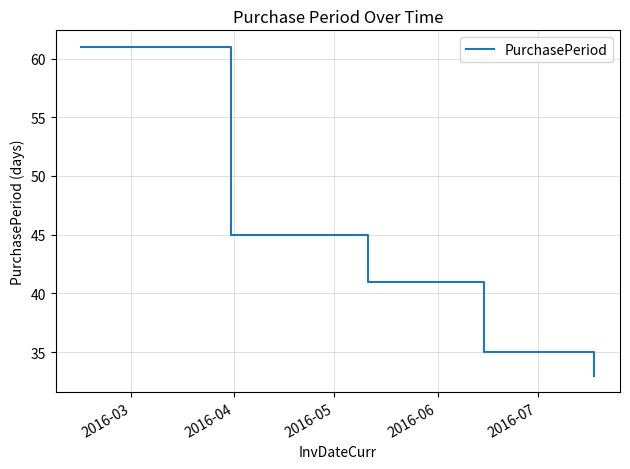

What is the greatest value displayed?

61